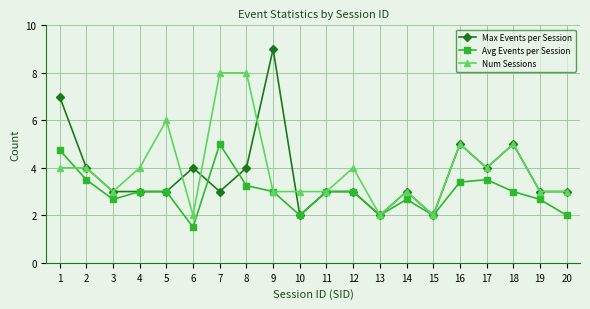

Count the number of data series in this chart.

3